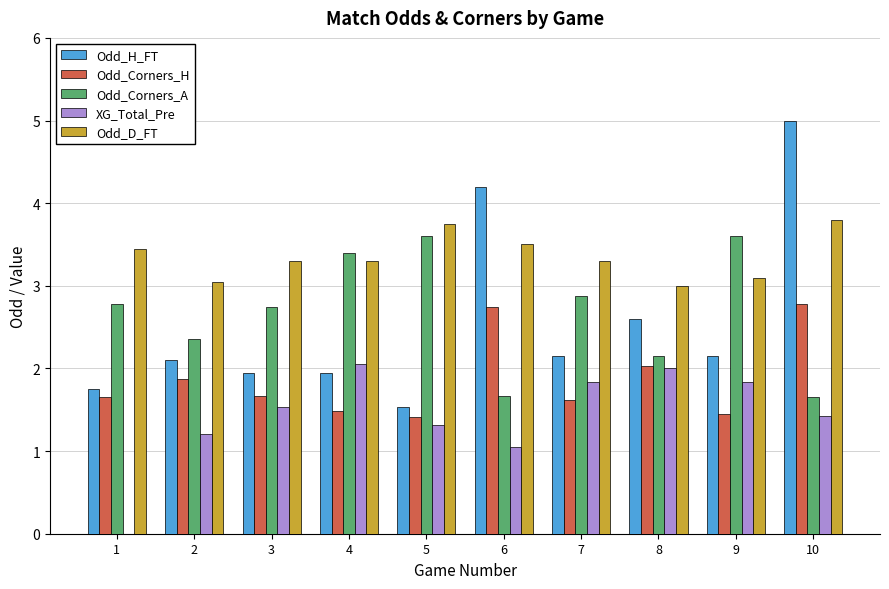

How many data points does each series have?

10